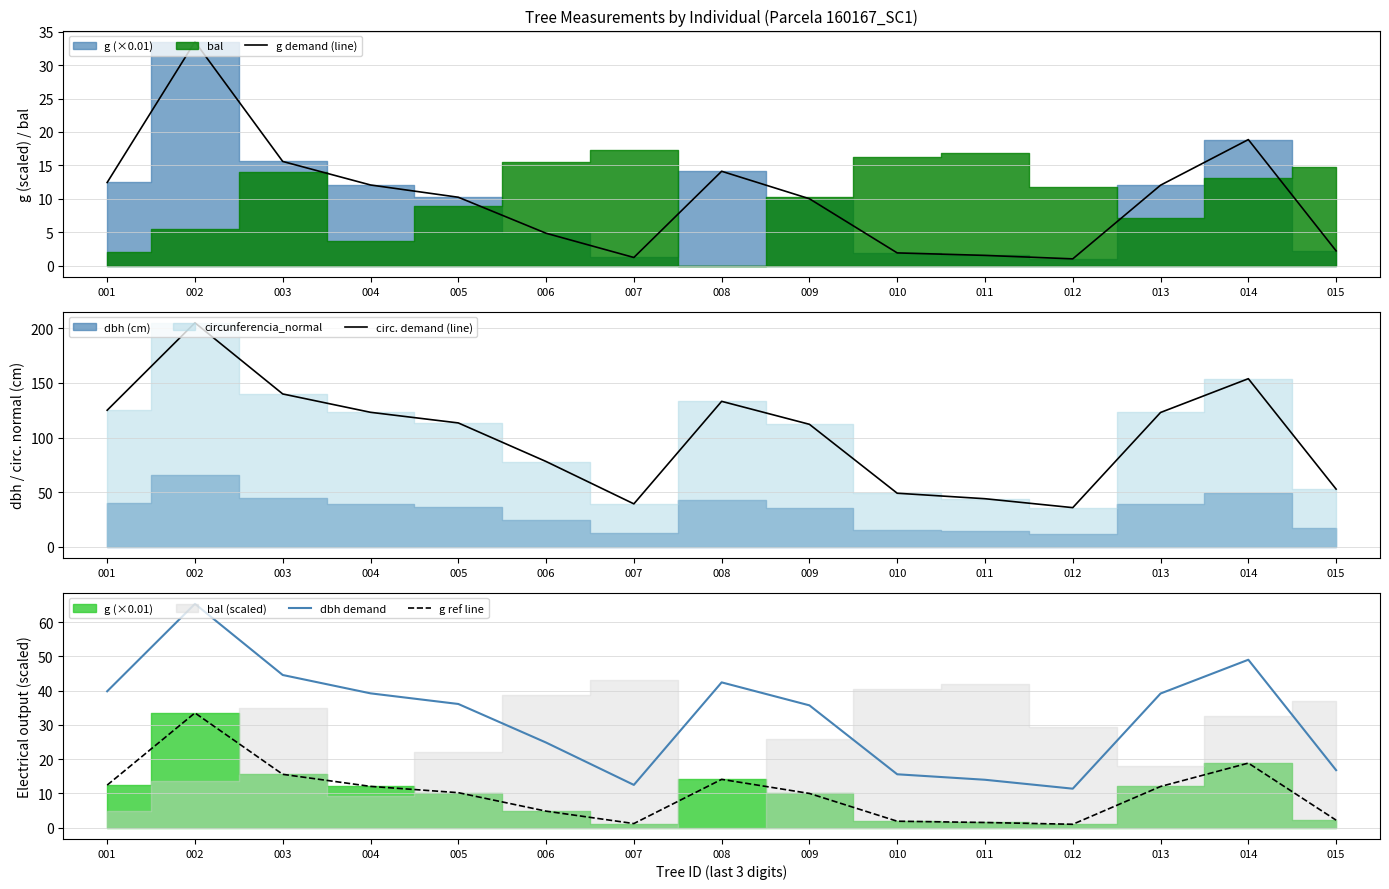

How many data points in circ. demand (line) are less than 113?

7